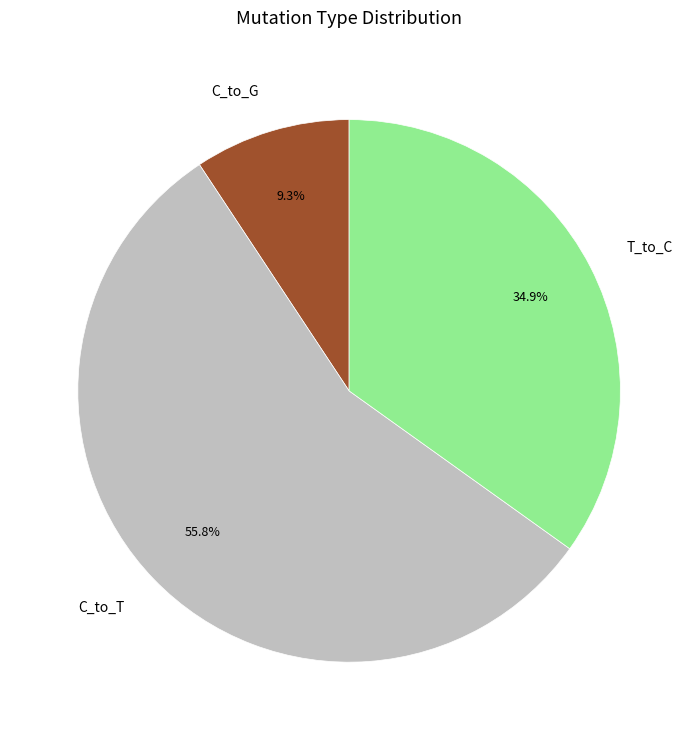

Rank the categories by value from lowest to highest.

C_to_G, T_to_C, C_to_T